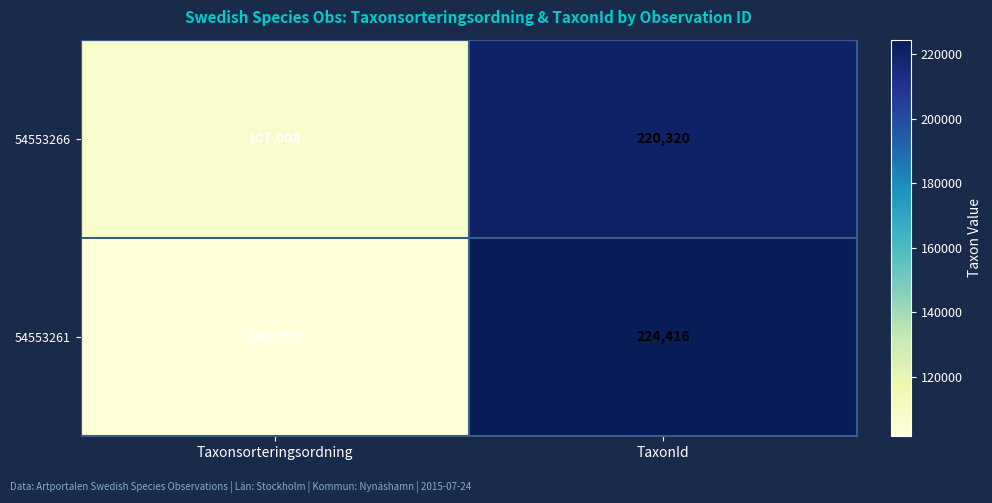

True or false: 54553266 has a value of 366394 at TaxonId.

False